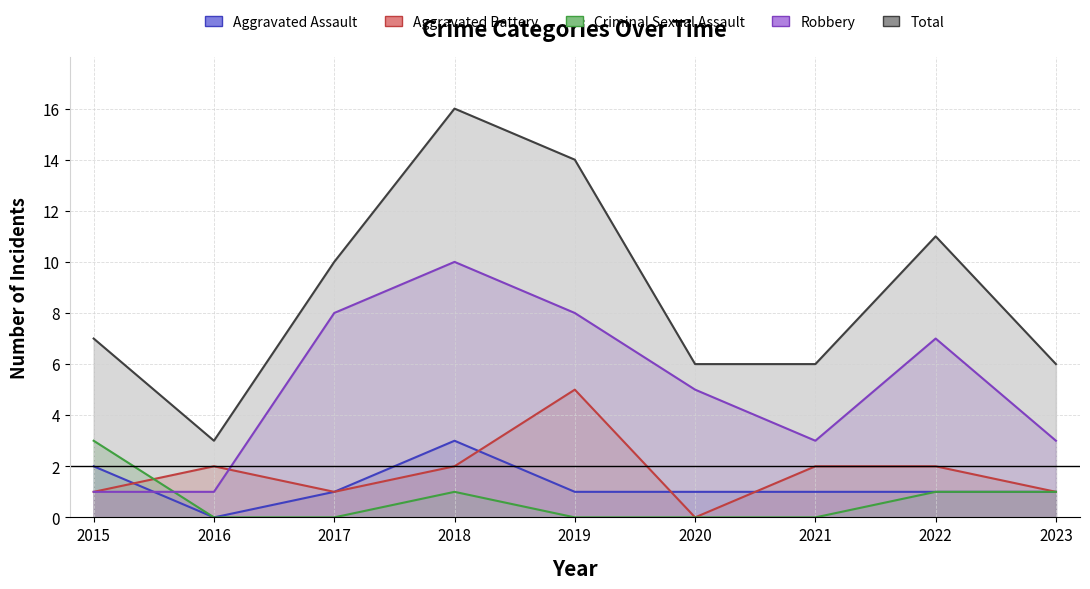

How many lines are shown in the chart?

5